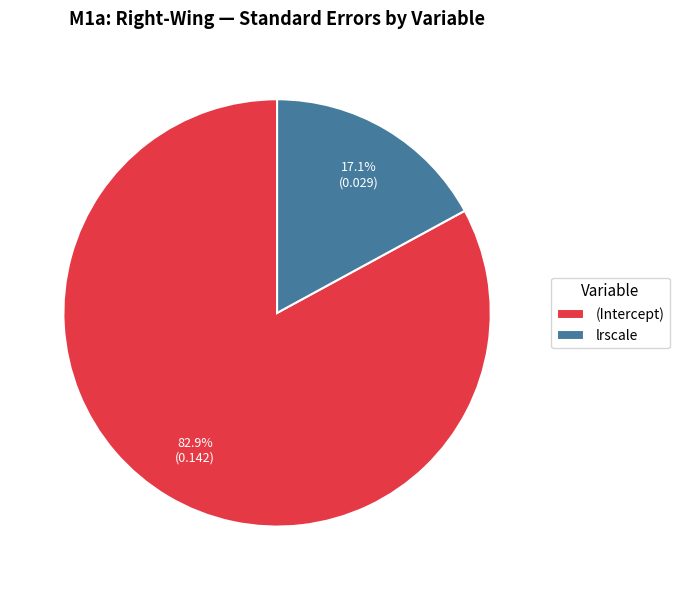

To the nearest percent, what is the difference between the largest and smallest slice percentages?

66%